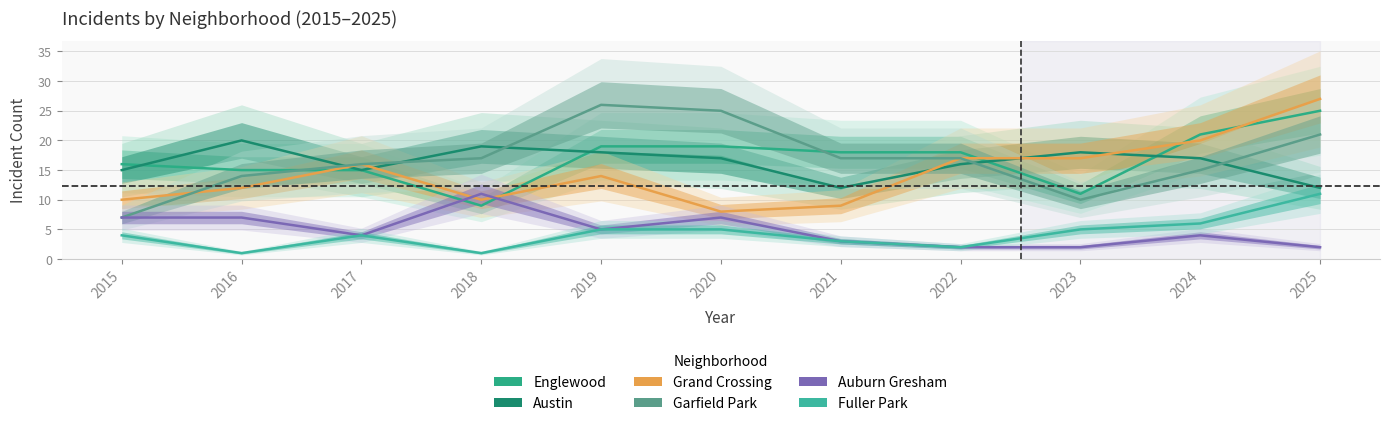

Reading left to right, extract all data points from this chart.

Englewood: 2015=16	2016=15	2017=15	2018=9	2019=19	2020=19	2021=18	2022=18	2023=11	2024=21	2025=25
Austin: 2015=15	2016=20	2017=15	2018=19	2019=18	2020=17	2021=12	2022=16	2023=18	2024=17	2025=12
Grand Crossing: 2015=10	2016=12	2017=16	2018=10	2019=14	2020=8	2021=9	2022=17	2023=17	2024=20	2025=27
Garfield Park: 2015=7	2016=14	2017=16	2018=17	2019=26	2020=25	2021=17	2022=17	2023=10	2024=15	2025=21
Auburn Gresham: 2015=7	2016=7	2017=4	2018=11	2019=5	2020=7	2021=3	2022=2	2023=2	2024=4	2025=2
Fuller Park: 2015=4	2016=1	2017=4	2018=1	2019=5	2020=5	2021=3	2022=2	2023=5	2024=6	2025=11